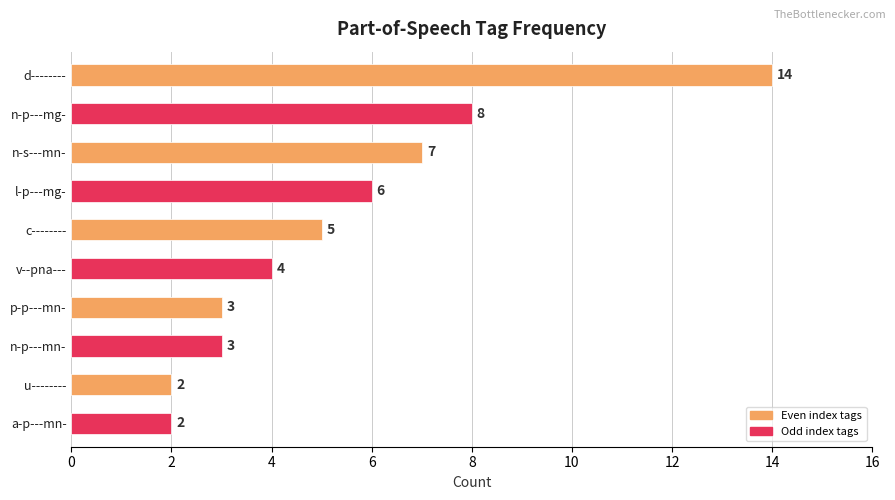

Reading top to bottom, transcribe all the data shown in this chart.

d--------=14	n-p---mg-=8	n-s---mn-=7	l-p---mg-=6	c--------=5	v--pna---=4	p-p---mn-=3	n-p---mn-=3	u--------=2	a-p---mn-=2